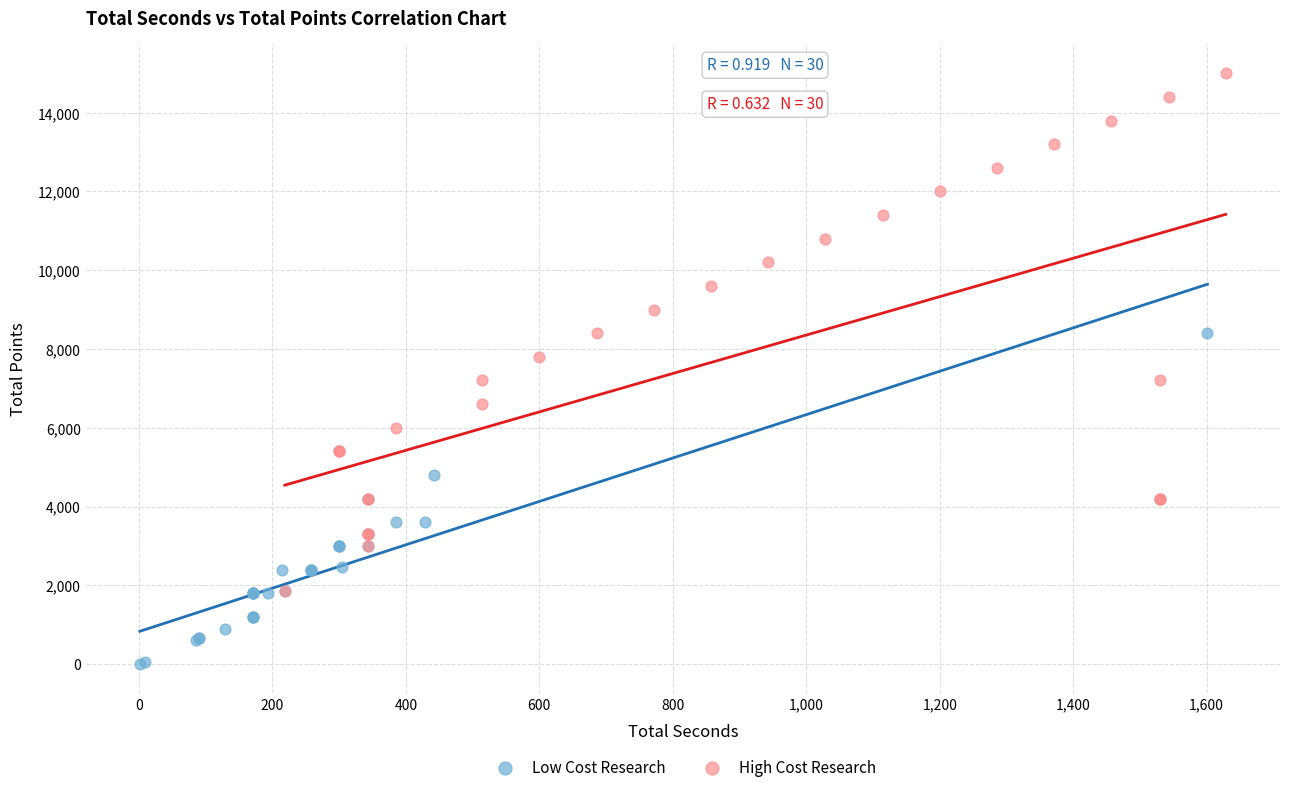

Which series has the largest Y range (max minus min)?

High Cost Research